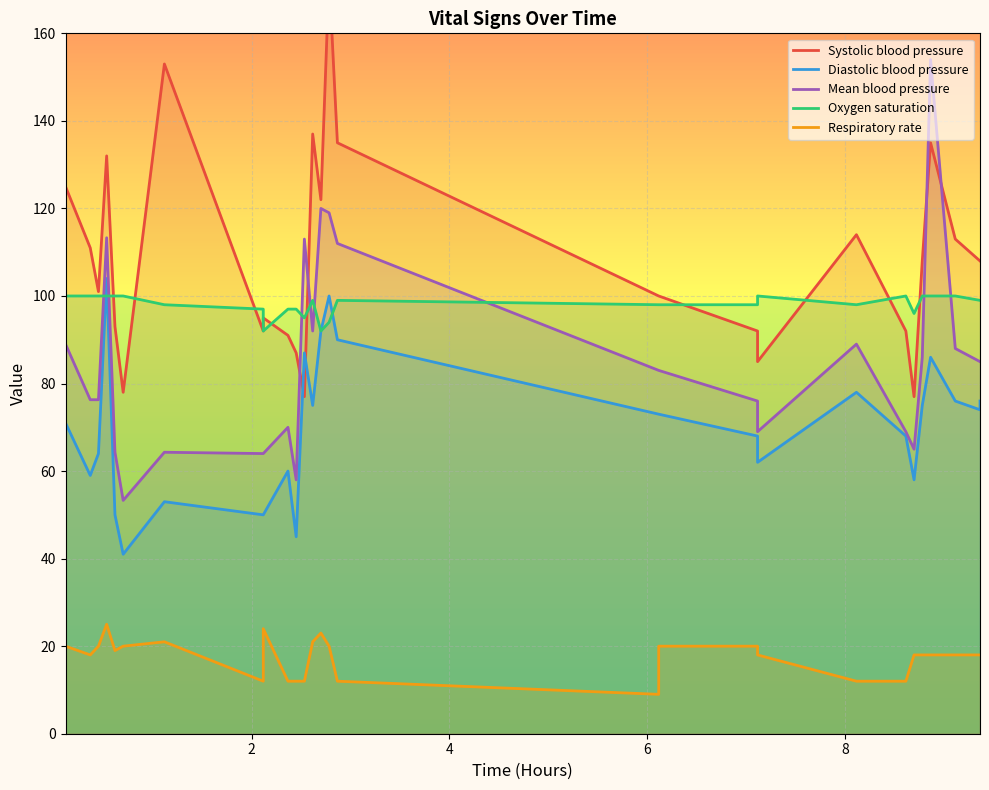

The value of Respiratory rate at 14 is 5.4. True or false?

False